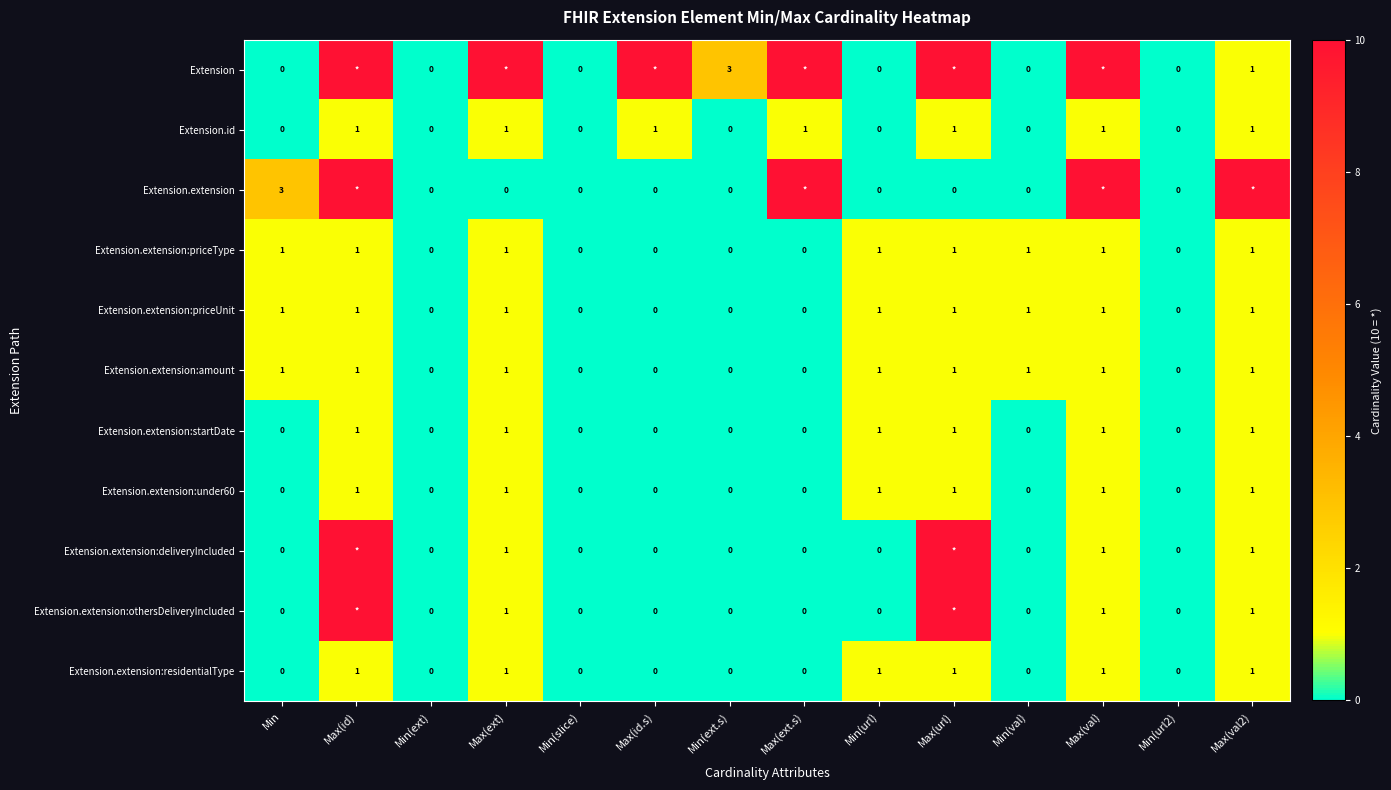

How many Extension.extension:under60 values are between 0 and 1?

14